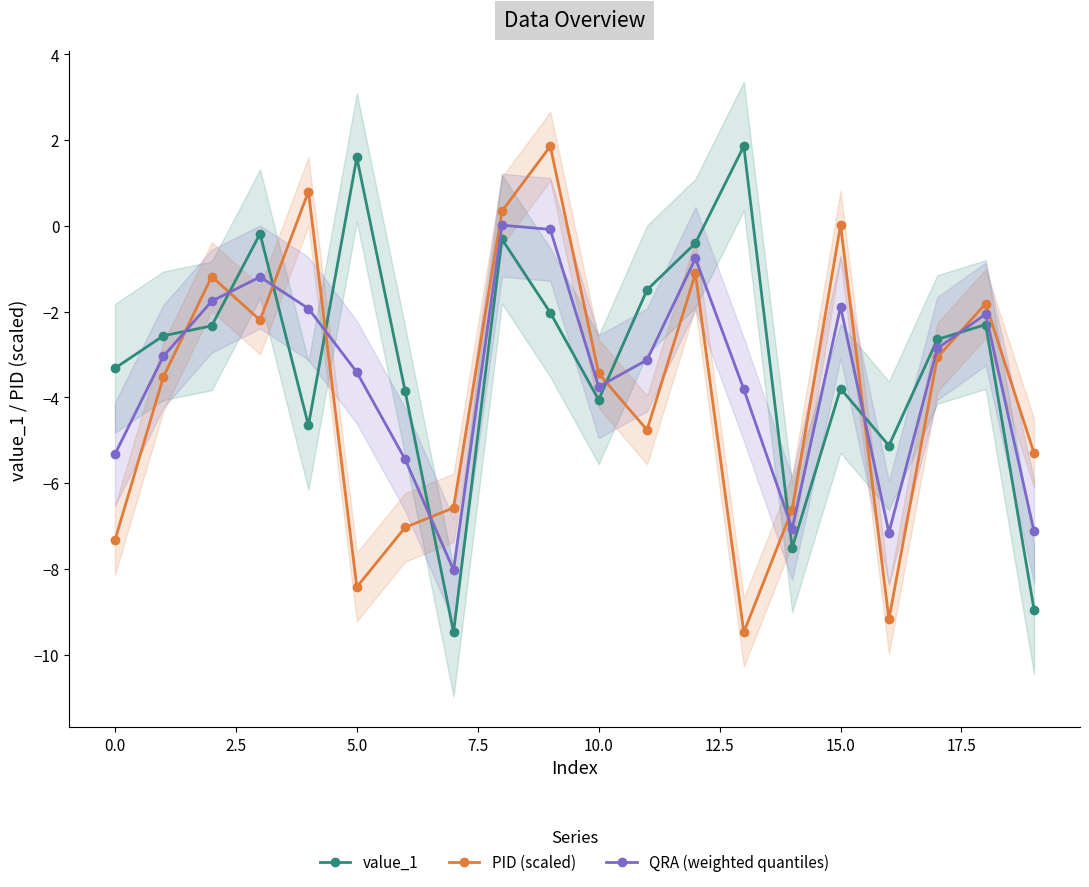

What is the maximum value for PID (scaled)?

1.9